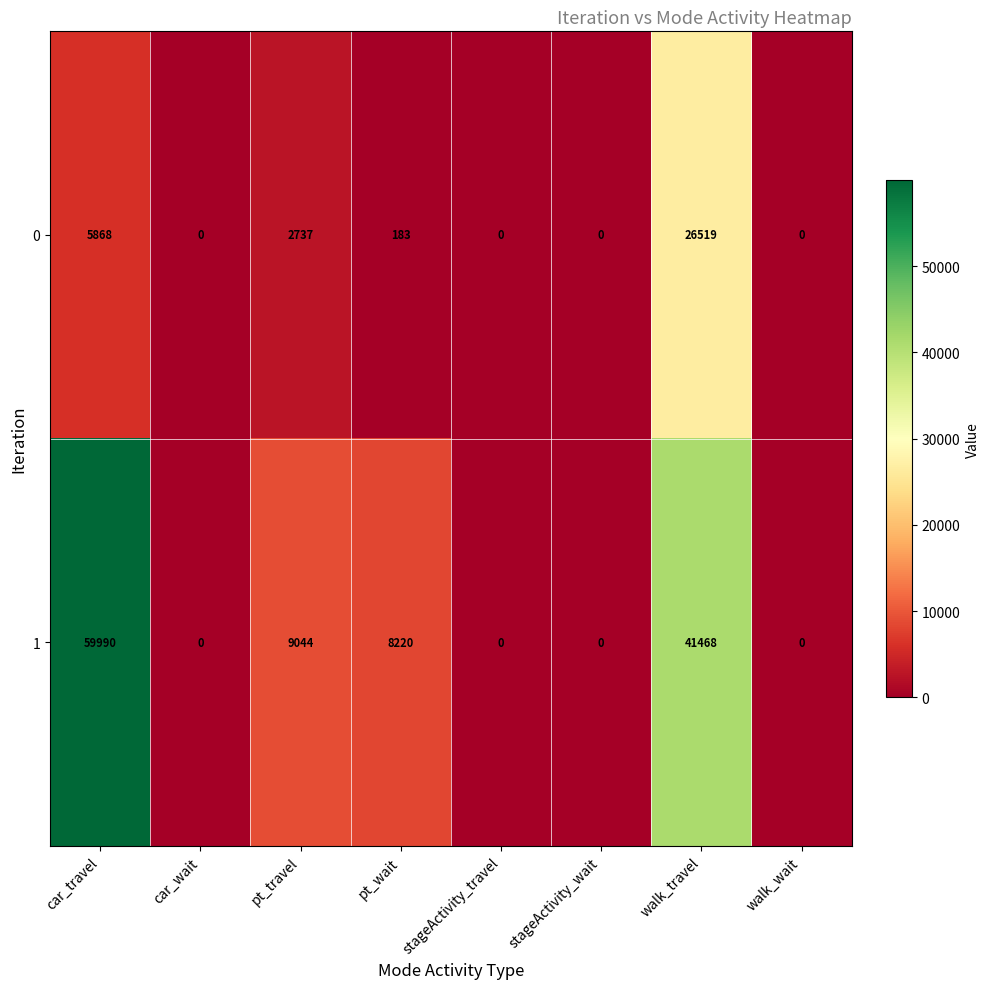

The 1 series shows 8220 at pt_wait. True or false?

True